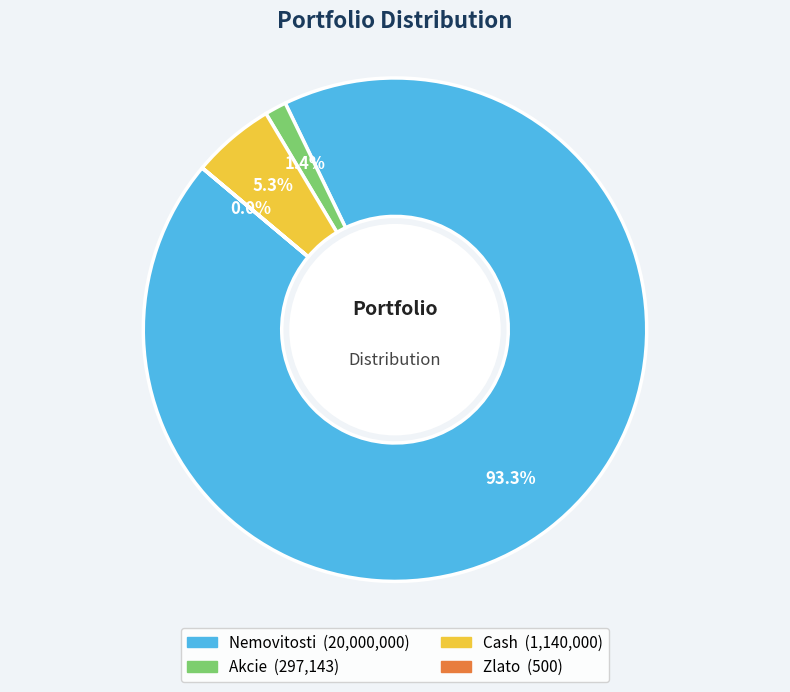

Is the sum of Akcie and Nemovitosti greater than half?

Yes